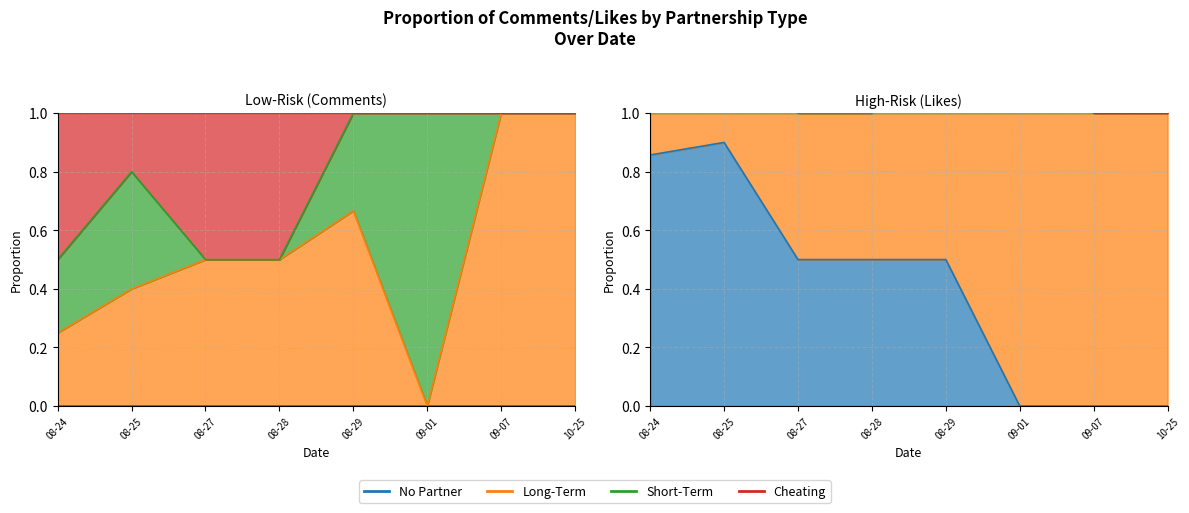

Reading right to left, extract all data points from this chart.

No Partner: 7=0	6=0	5=0	4=0	3=0	2=0	1=0	0=0
Long-Term: 7=1	6=1	5=0	4=2	3=1	2=1	1=2	0=1
Short-Term: 7=0	6=0	5=1	4=1	3=0	2=0	1=2	0=1
Cheating: 7=0	6=0	5=0	4=0	3=1	2=1	1=1	0=2